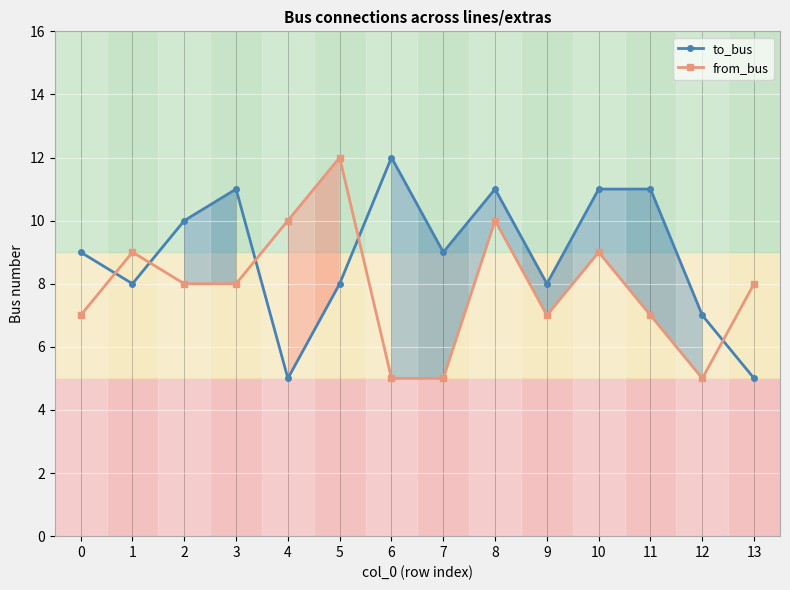

Which category has the highest value across all series?

6